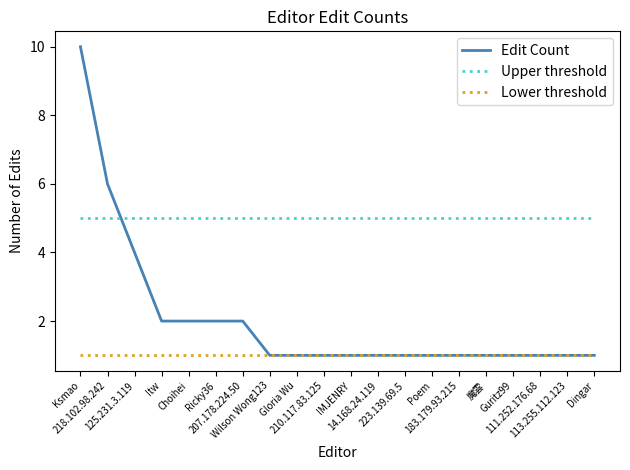

What position from the right is 113.255.112.123?

2